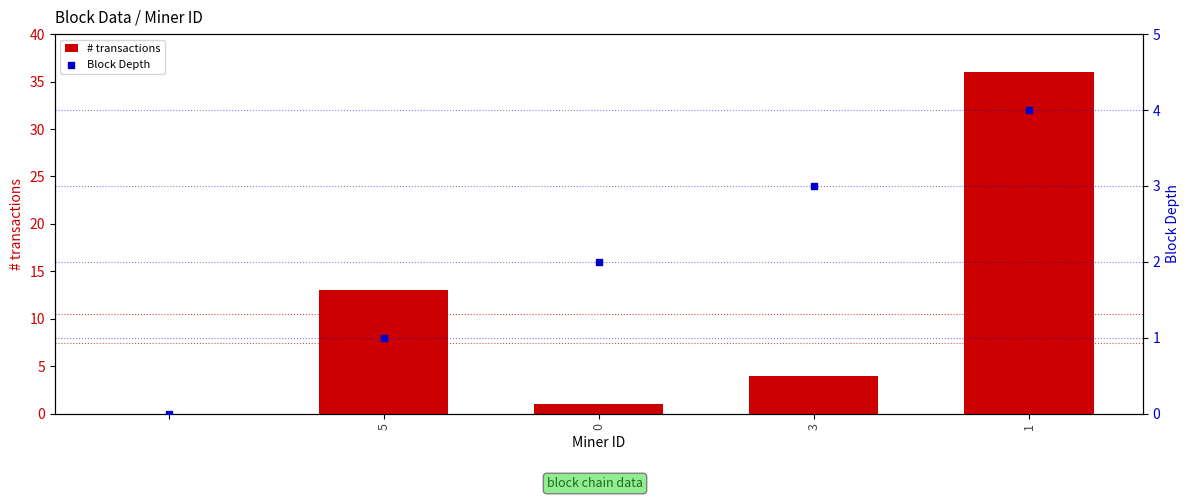

Which series has the widest spread of Y values?

# transactions